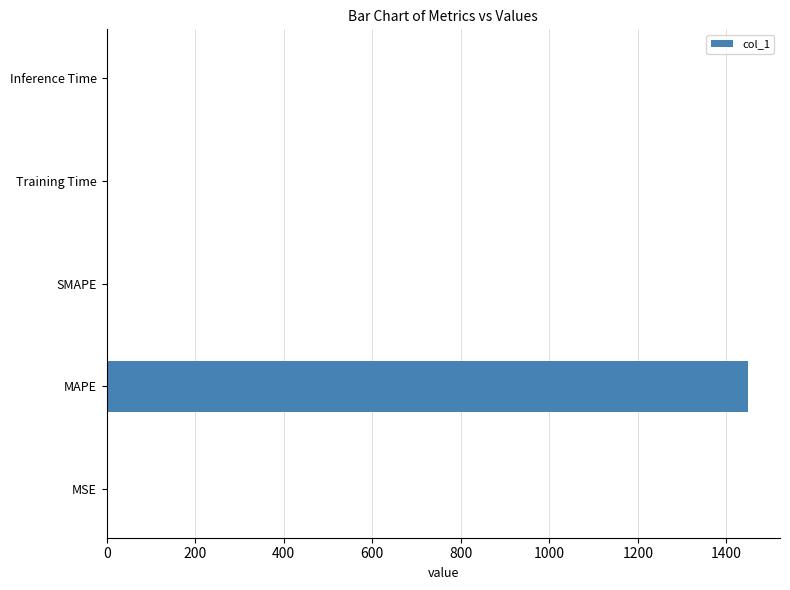

Between Inference Time and MAPE, which is larger?

MAPE